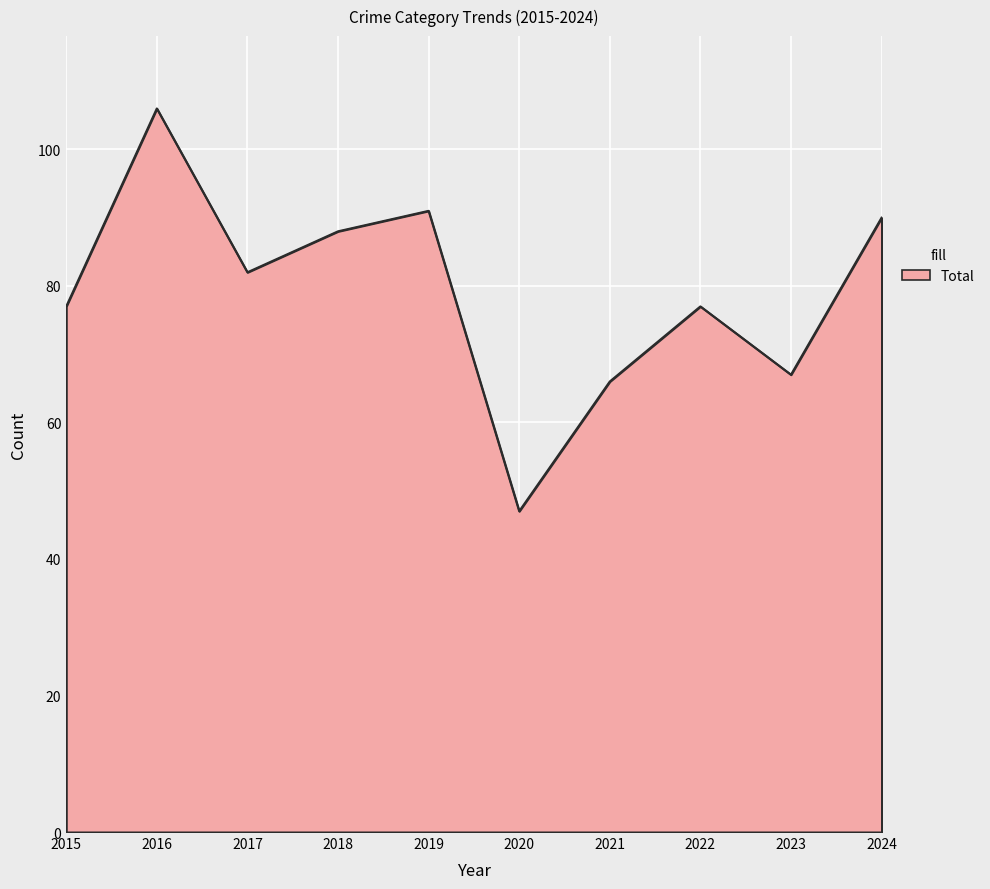

Which has a higher value, 2019 or 2022?

2019